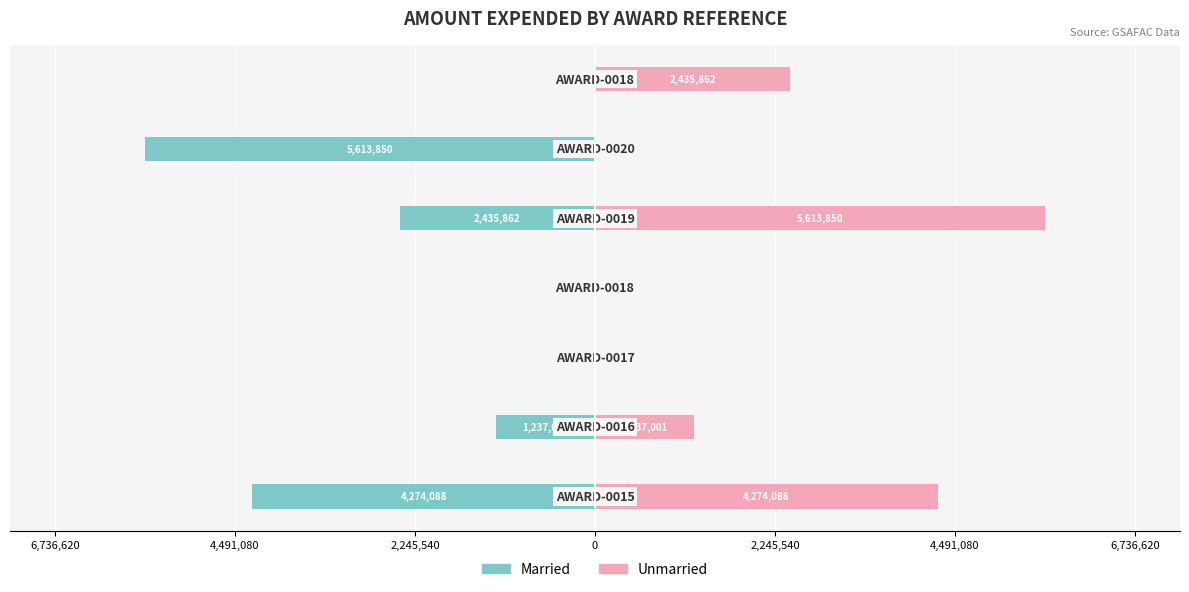

Which series has the widest spread of values?

Married